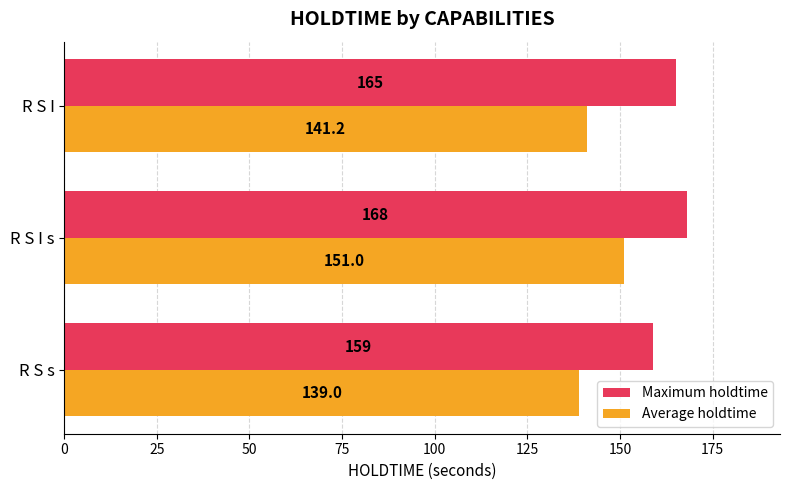

What is the spread (max minus min) of values at R S s?

20.0